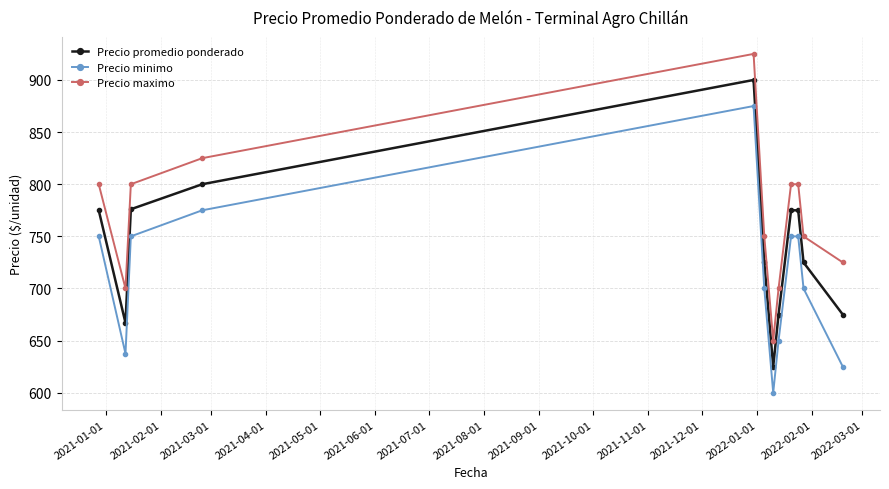

Which series has the largest total across all categories?

Precio maximo